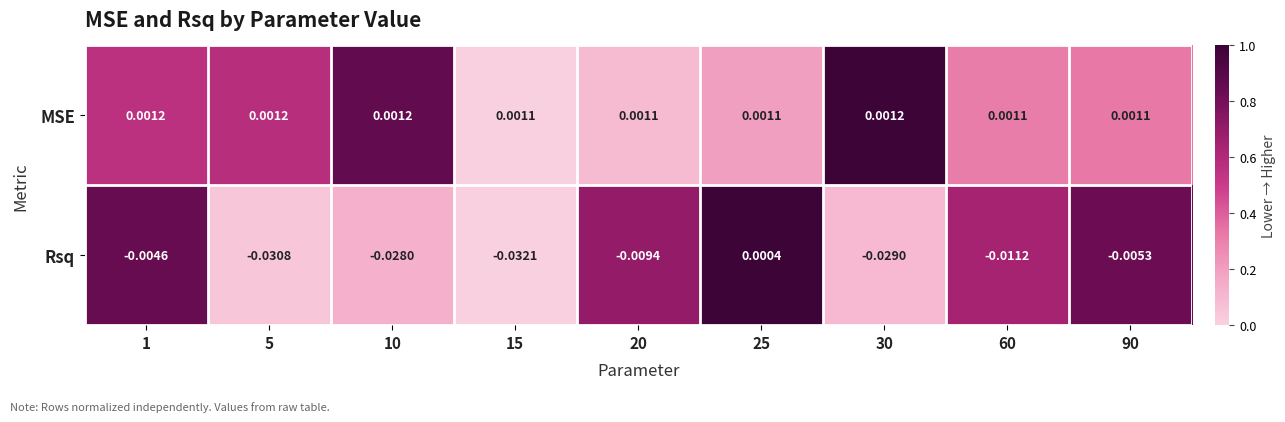

At which category is the sum across all series the highest?

25